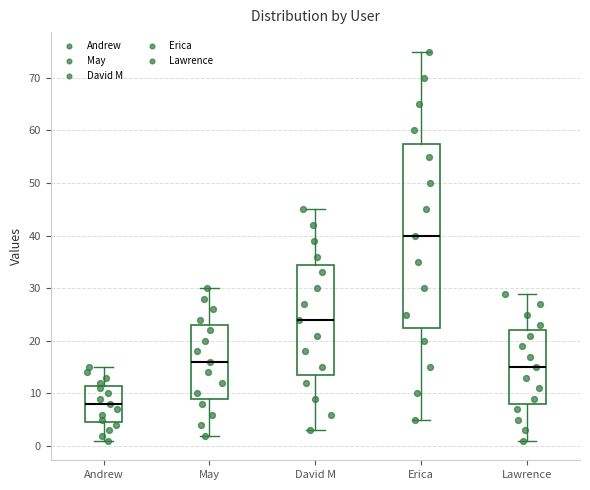

Which box is the tallest, from its lower edge to its upper edge?

Erica